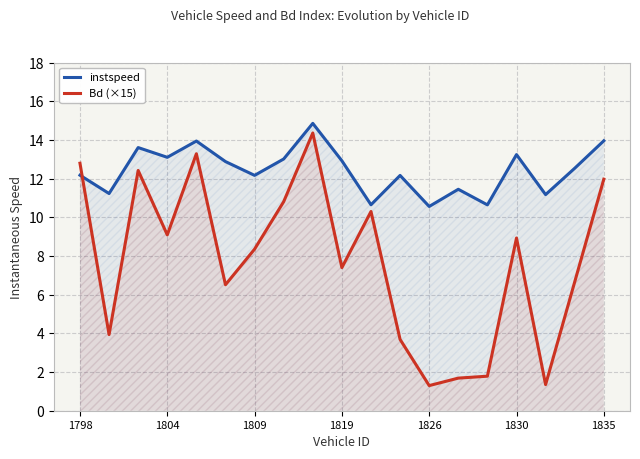

The value of instspeed at 1835 is 14.0. True or false?

True